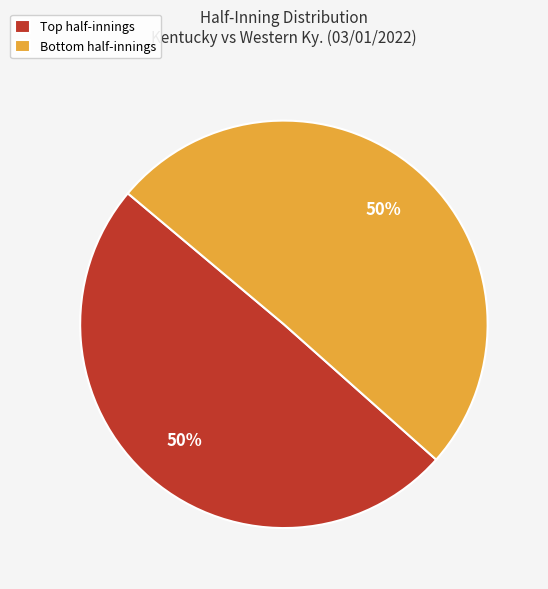

To the nearest percent, what is the average slice percentage?

50%